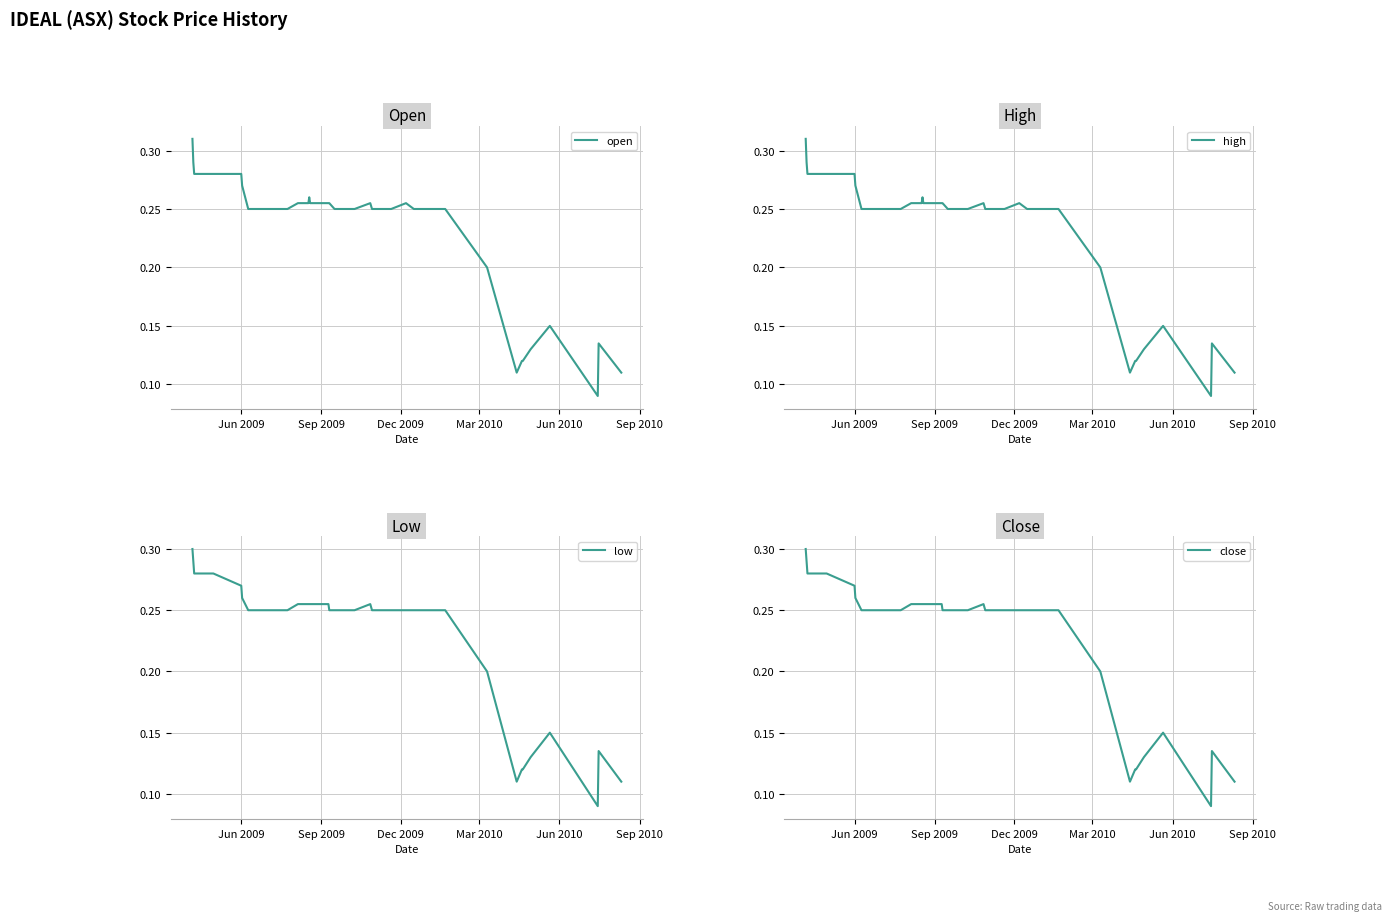

Which series has the widest spread of values?

open